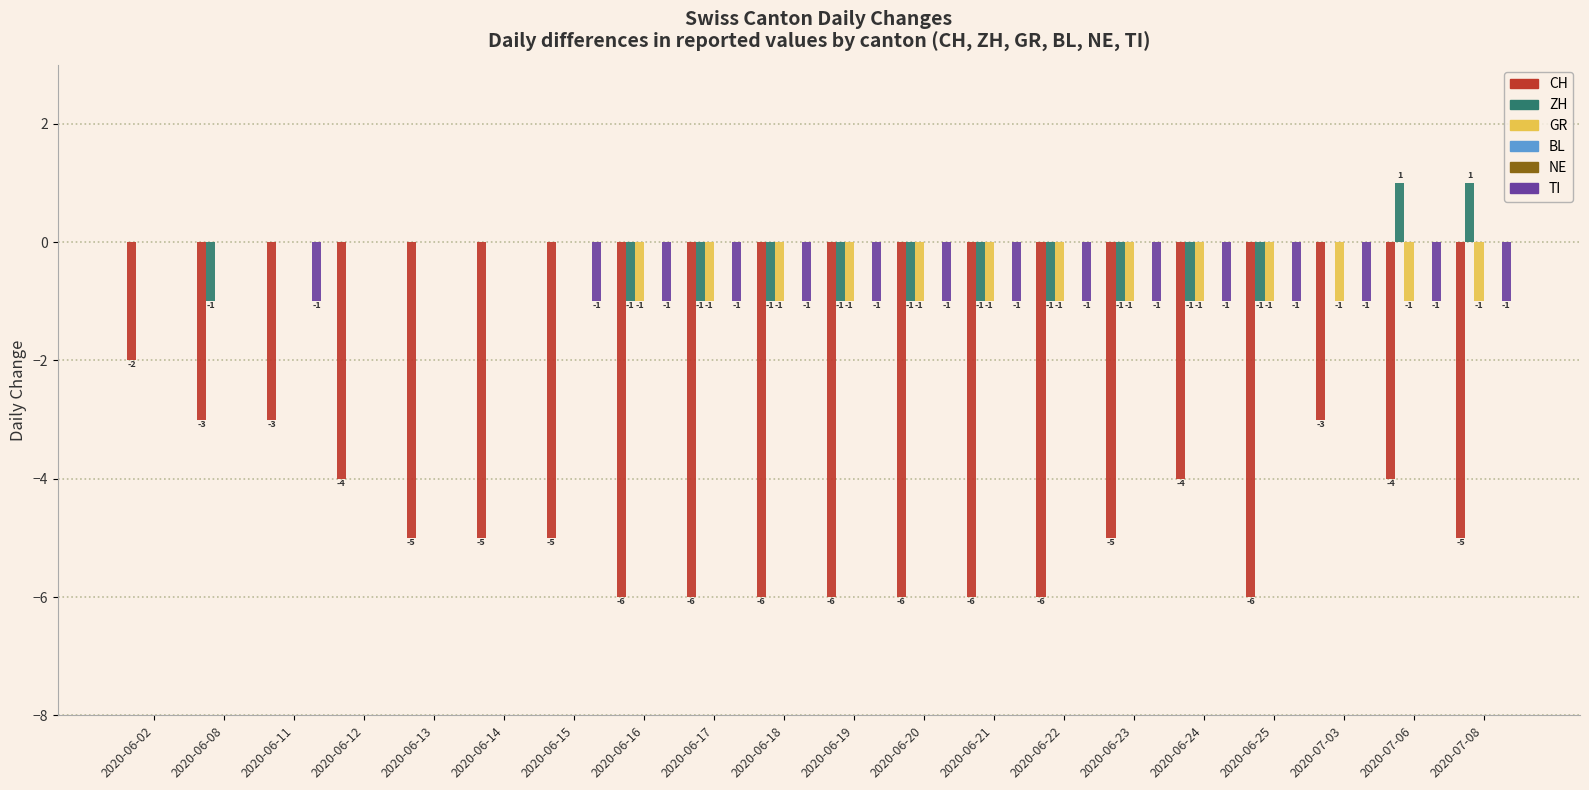

At how many categories does at least one series exceed -1?

20